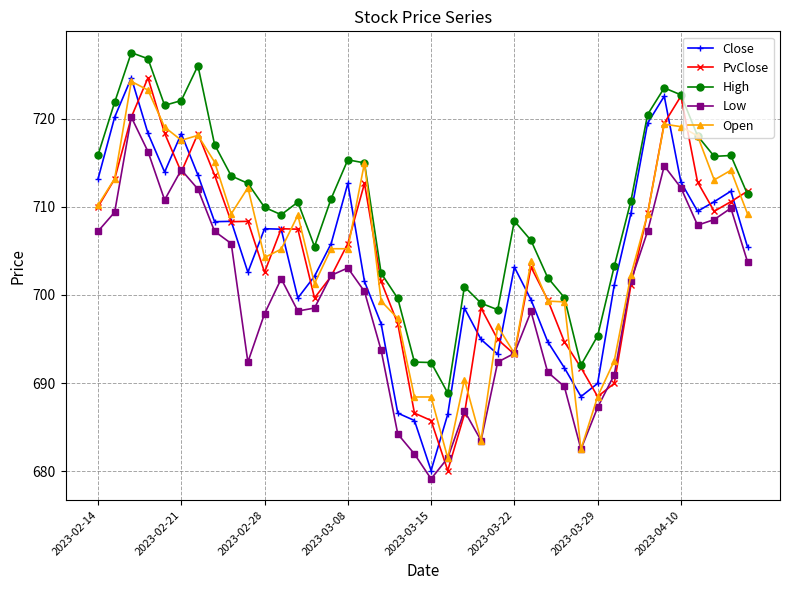

True or false: High and Low intersect in this chart.

False